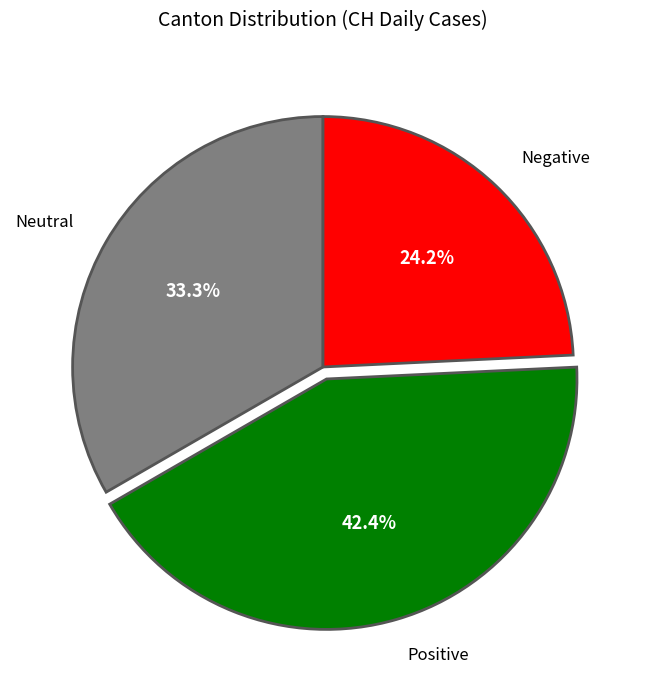

Combined, do Negative and Positive account for over 50%?

Yes